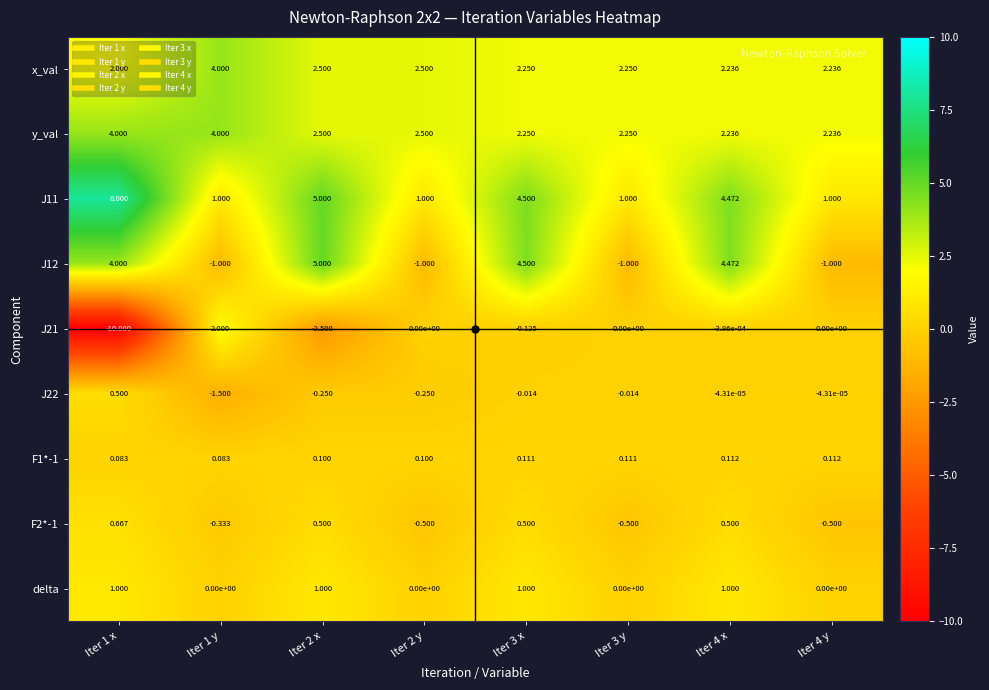

How many series are shown in this chart?

9